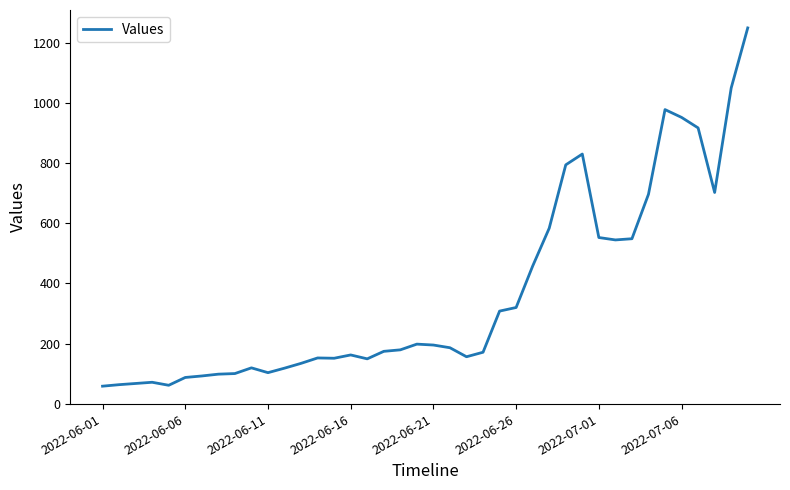

What is the difference between the maximum and minimum values?

1193